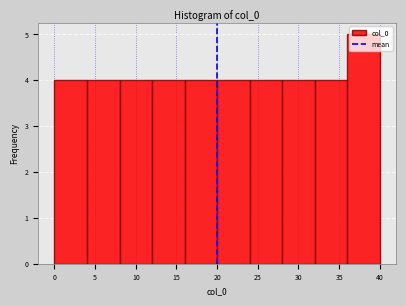

Which range on the x-axis has the tallest bar?

36 to 40